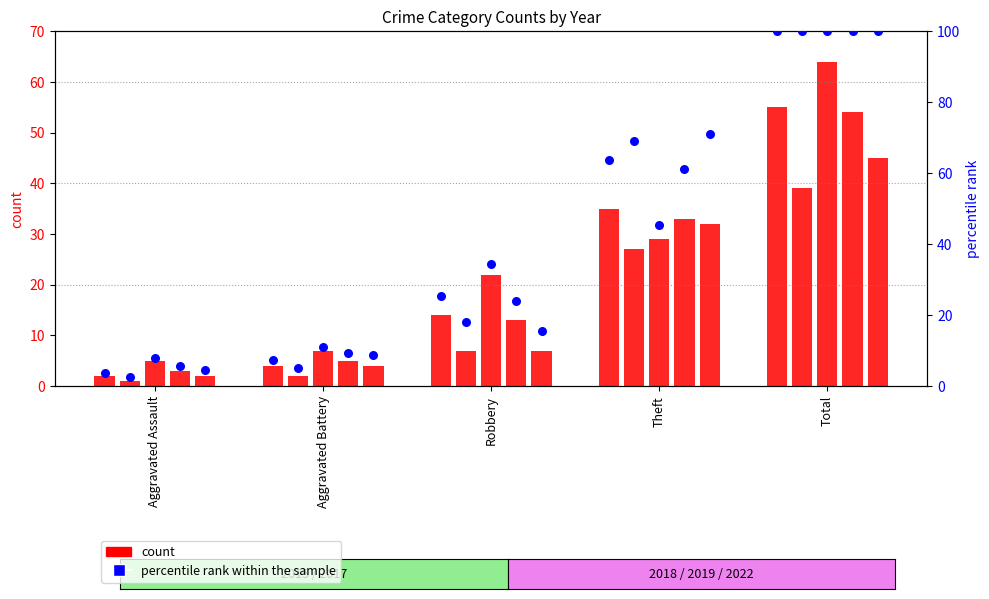

Which has a higher value, Theft or Total?

Total